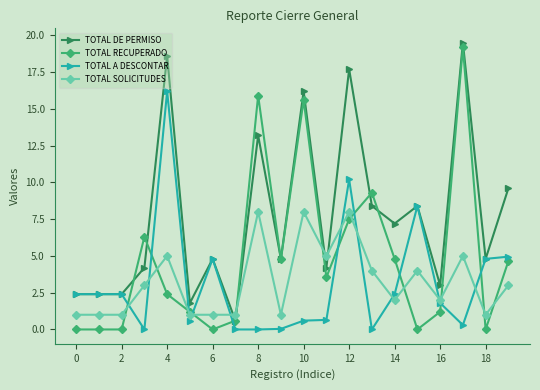

Which series has the largest total across all categories?

TOTAL DE PERMISO